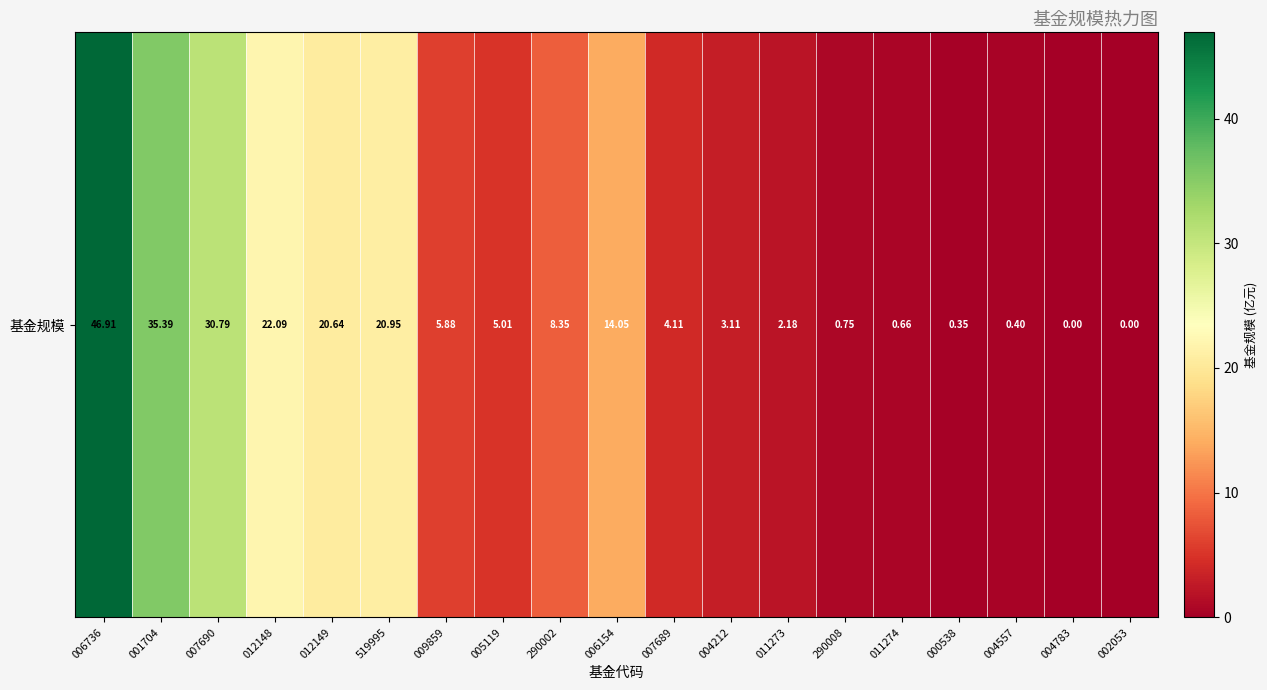

At which category does the chart reach its peak across all series?

006736